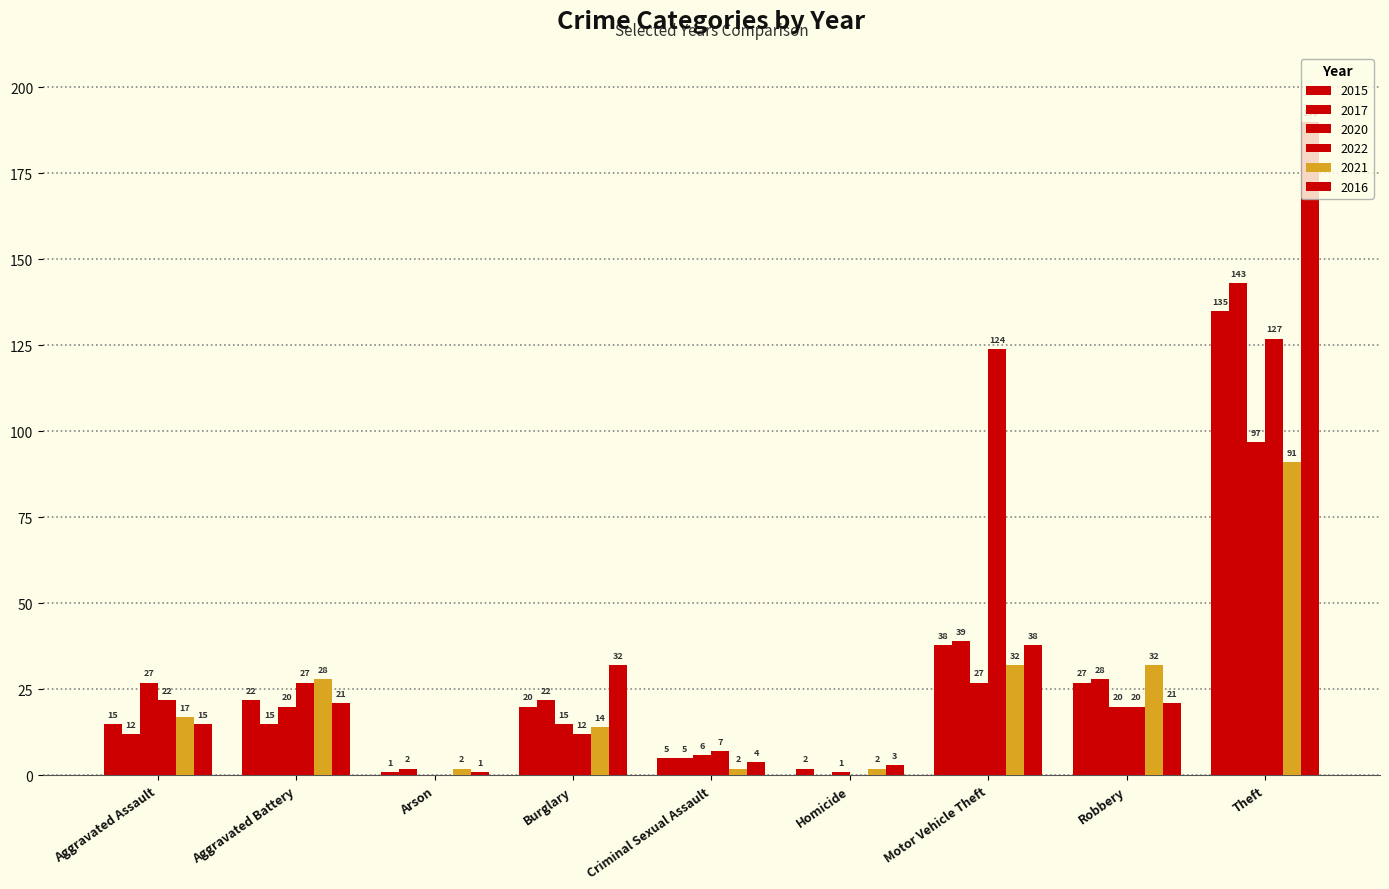

At how many categories does at least one series exceed 181?

1